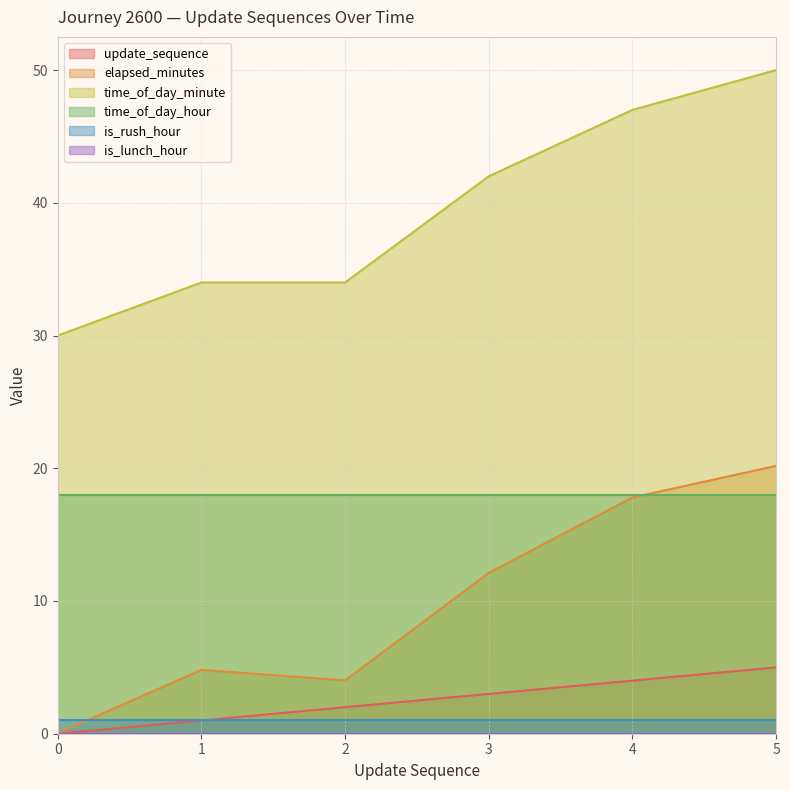

Does the chart display data point markers on the line(s)?

No